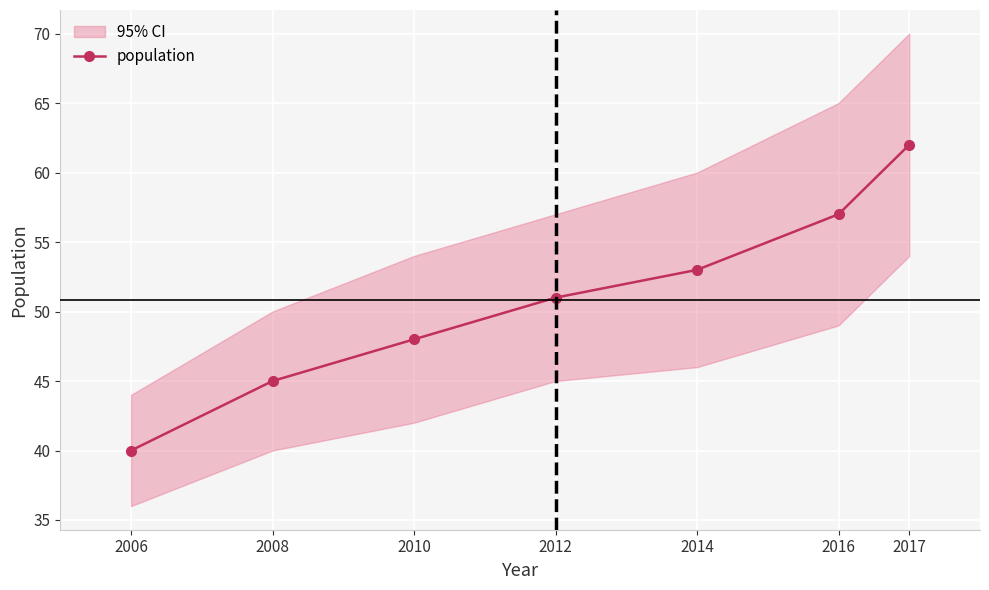

What is the average value?

51